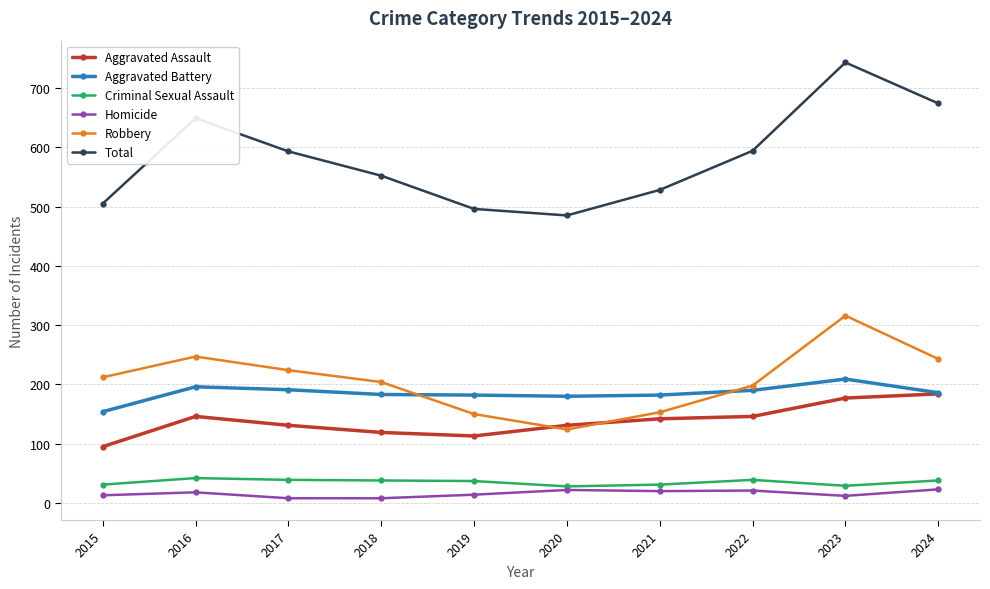

In Total, how many points are lower than both neighbors (excluding endpoints)?

1